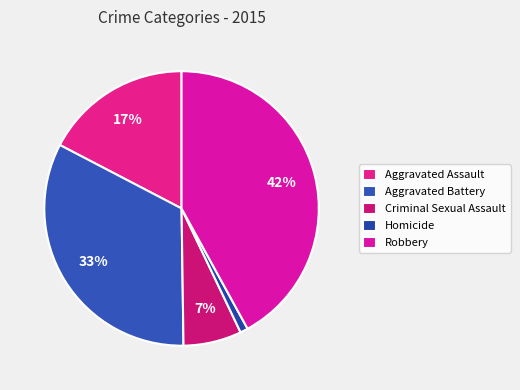

Does any single category account for the majority?

No